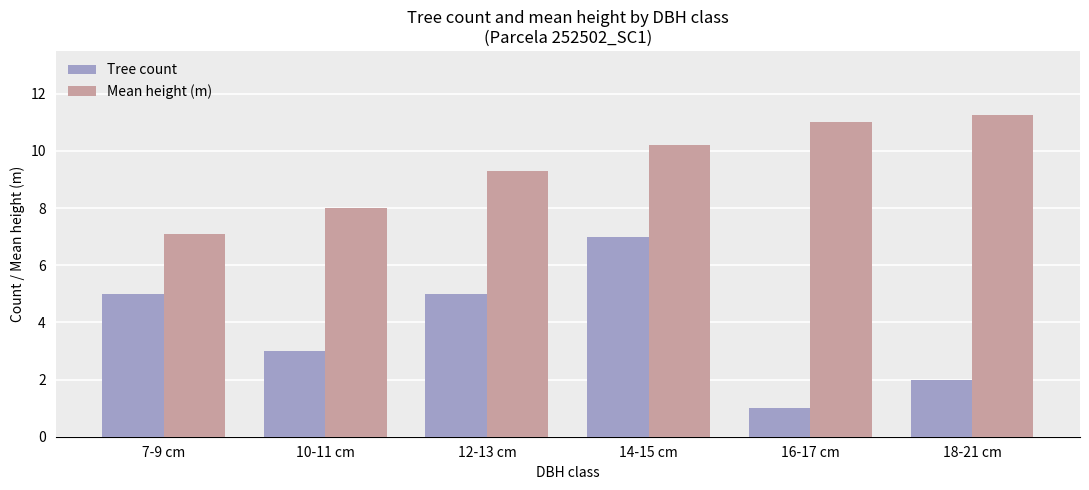

Between 10-11 cm and 16-17 cm, which series saw the biggest shift?

Mean height (m)